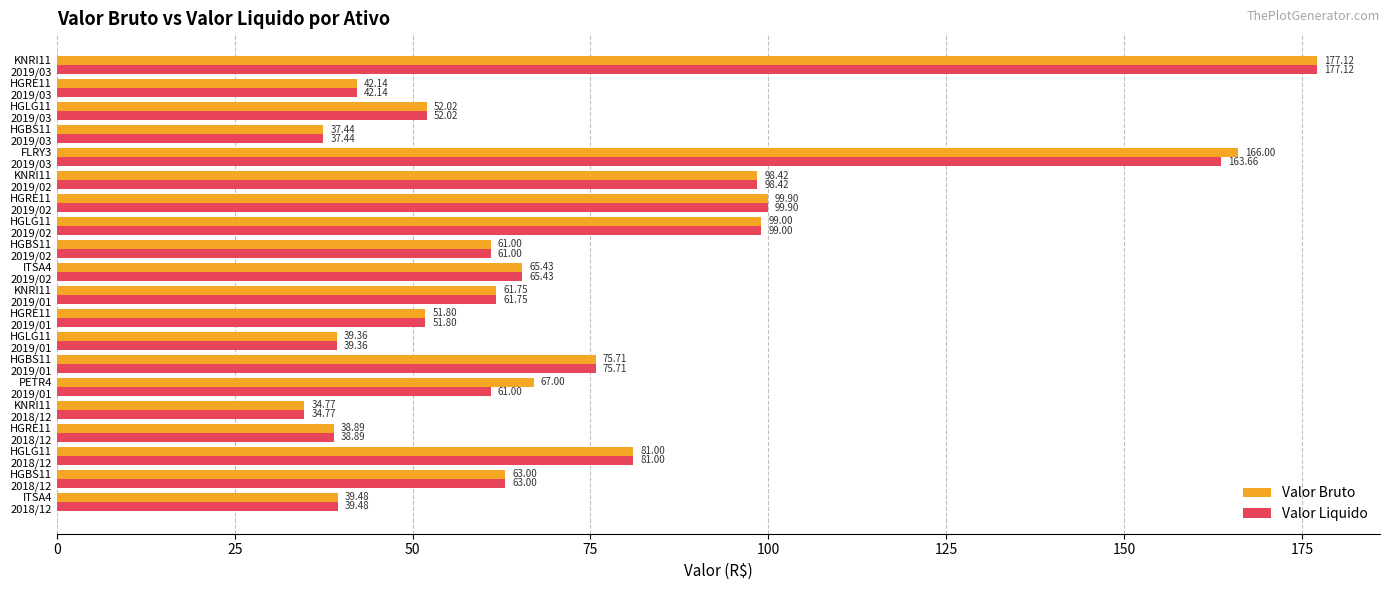

Rank the series by their average value, from highest to lowest.

Valor Bruto, Valor Liquido